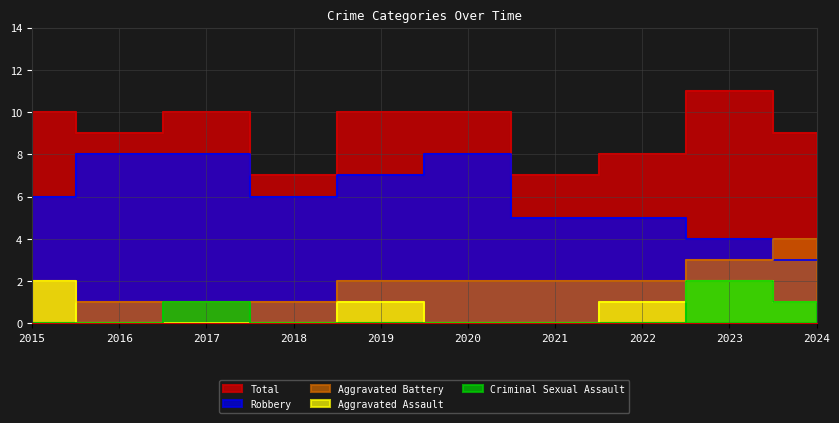

True or false: Robbery and Aggravated Assault cross at least once.

False